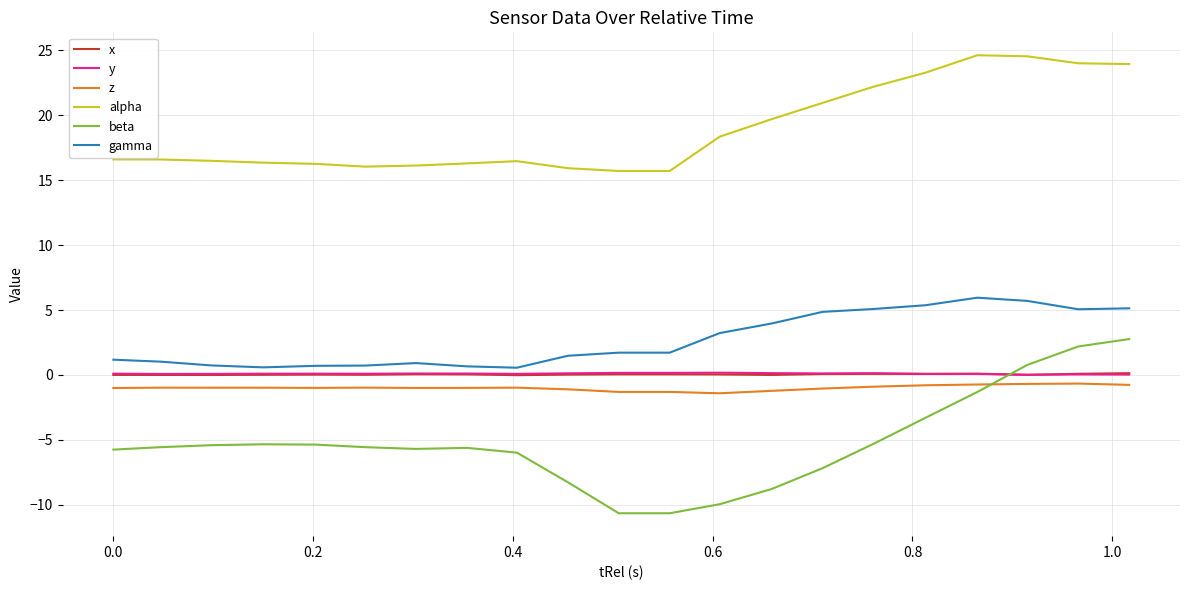

What is the minimum value for beta?

-10.6